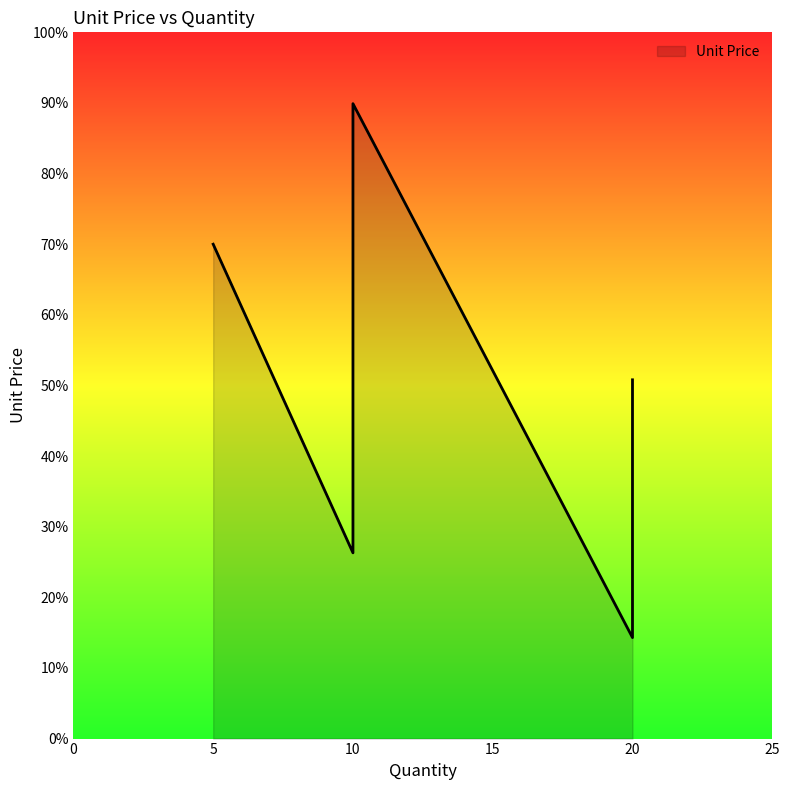

Between 20 and 10, which is larger?

20